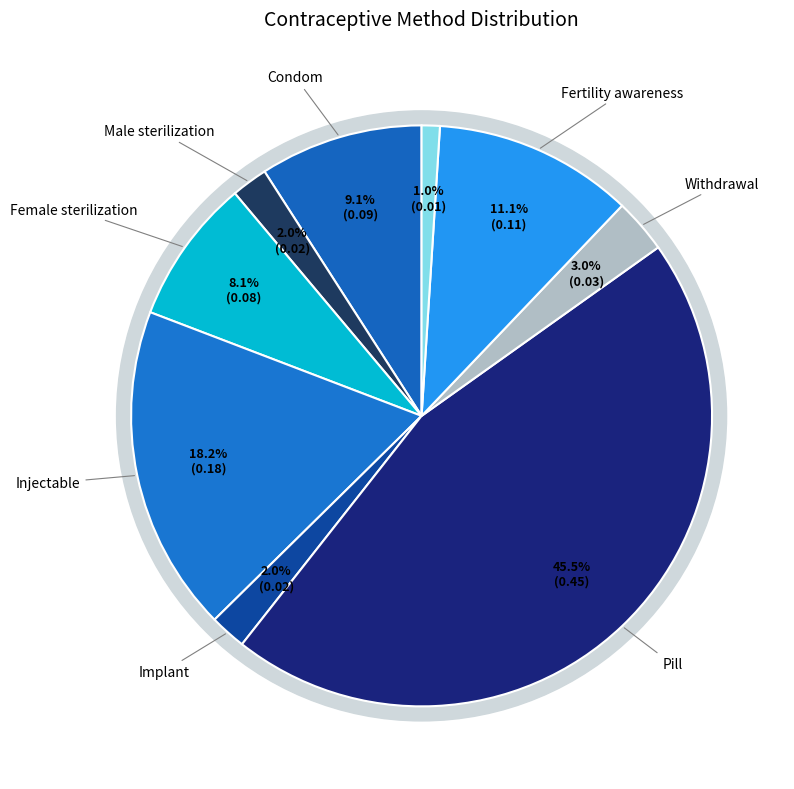

What percentage is the Condom slice, to the nearest percent?

9%